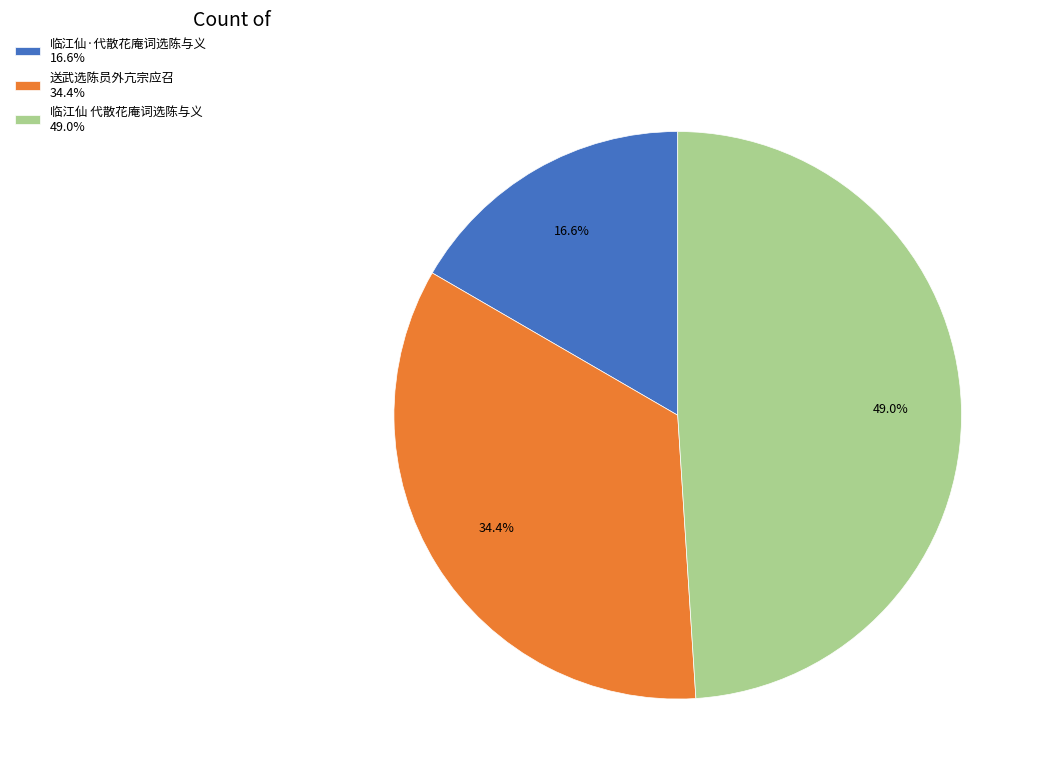

What is the largest slice in the pie chart?

临江仙 代散花庵词选陈与义